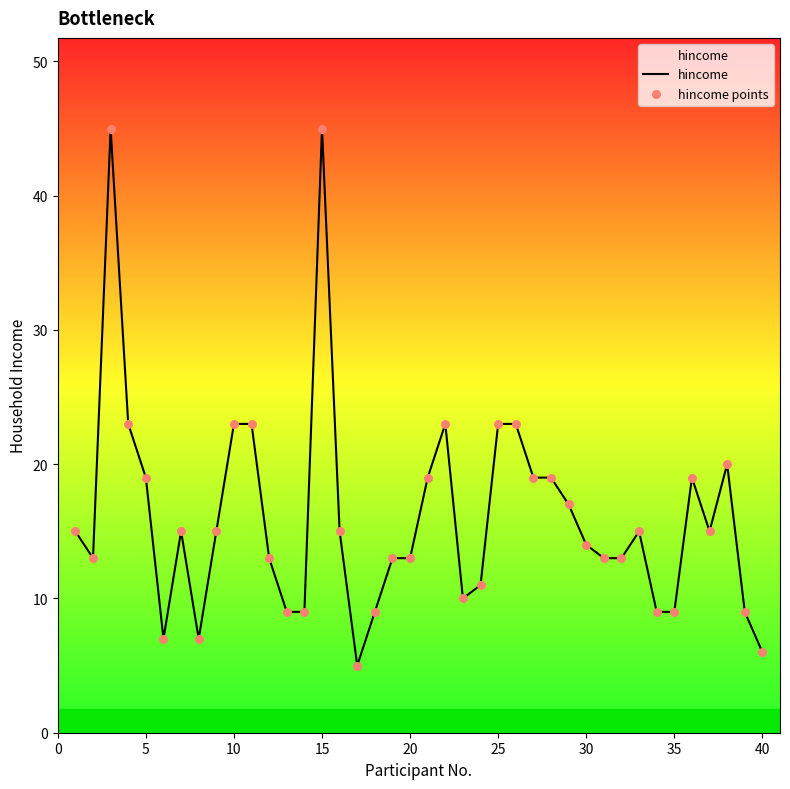

What is the difference between the maximum and minimum values?

40